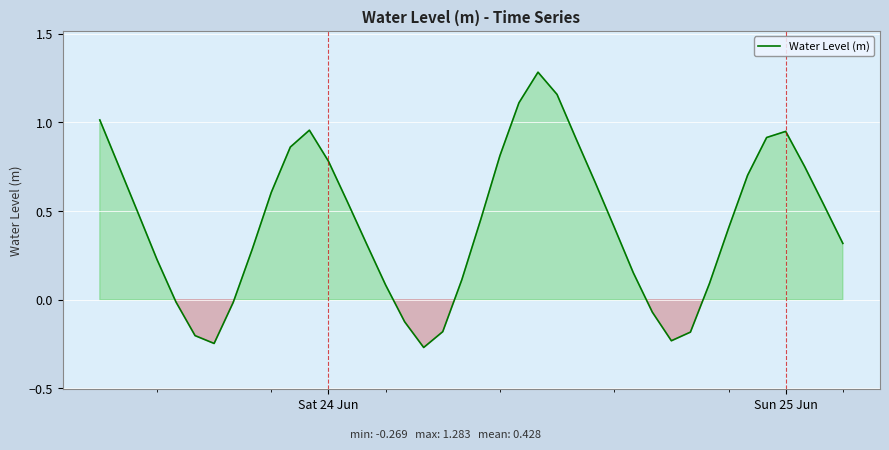

What is the greatest value displayed?

1.3